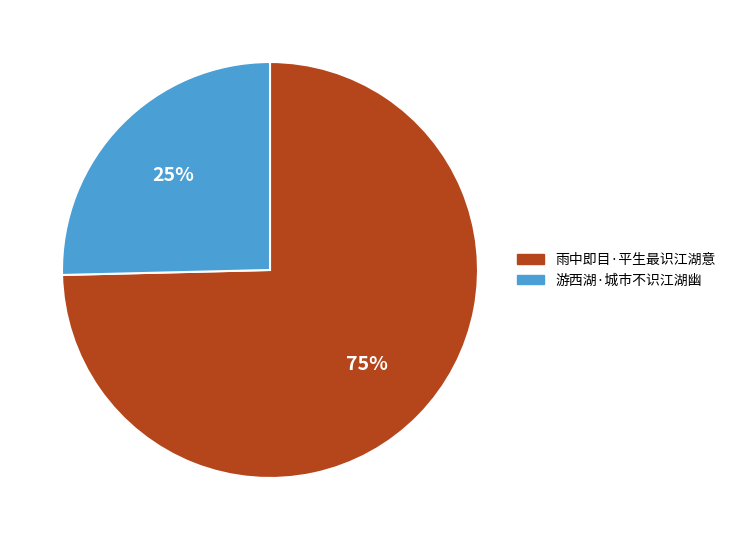

Rank the categories by value from lowest to highest.

游西湖·城市不识江湖幽, 雨中即目·平生最识江湖意